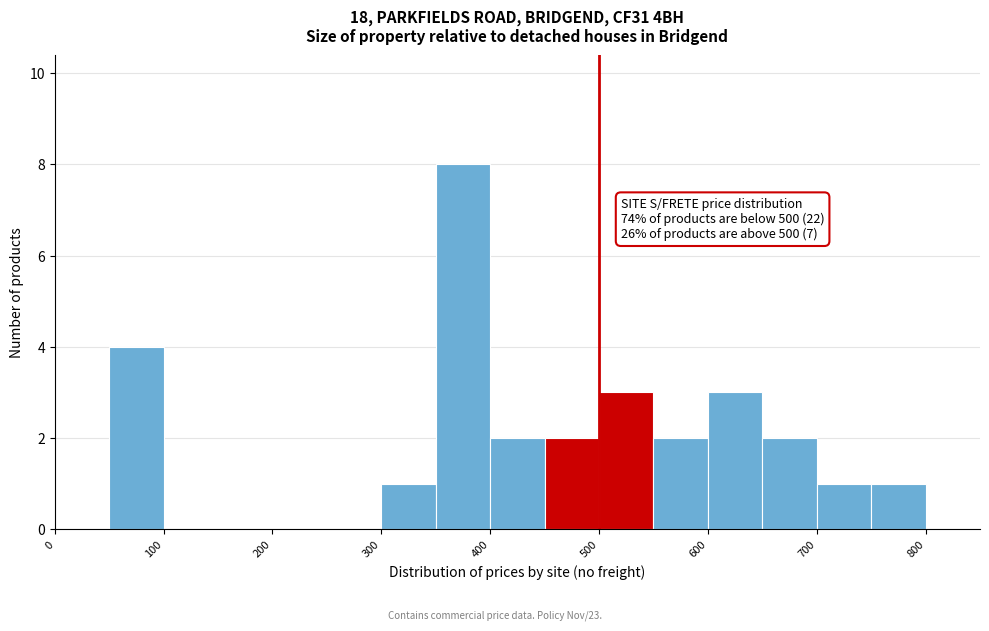

Which range on the x-axis has the tallest bar?

350 to 400